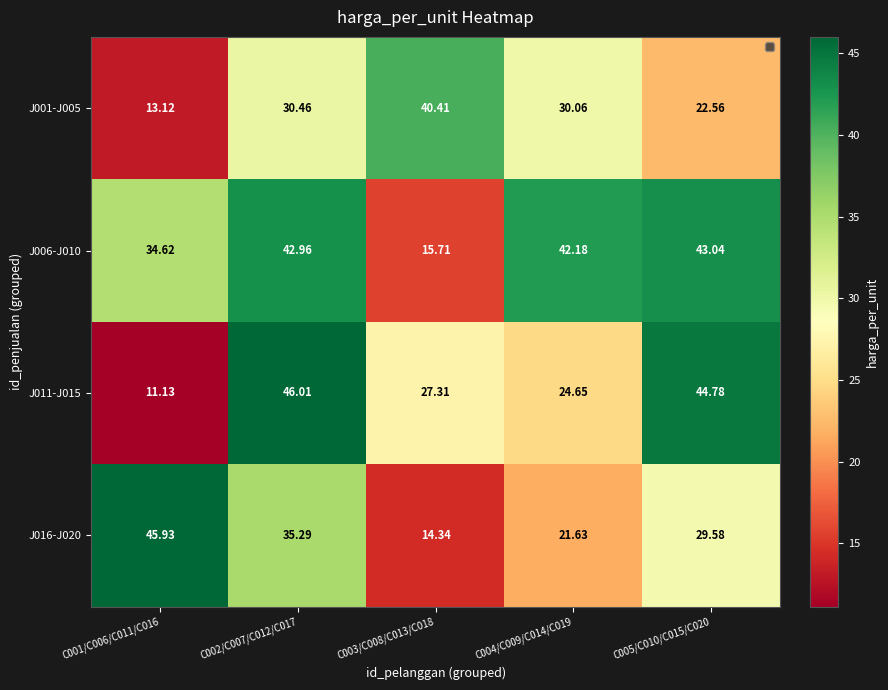

Is the value of J016-J020 at C003/C008/C013/C018 greater than the value of J006-J010 at C003/C008/C013/C018?

No